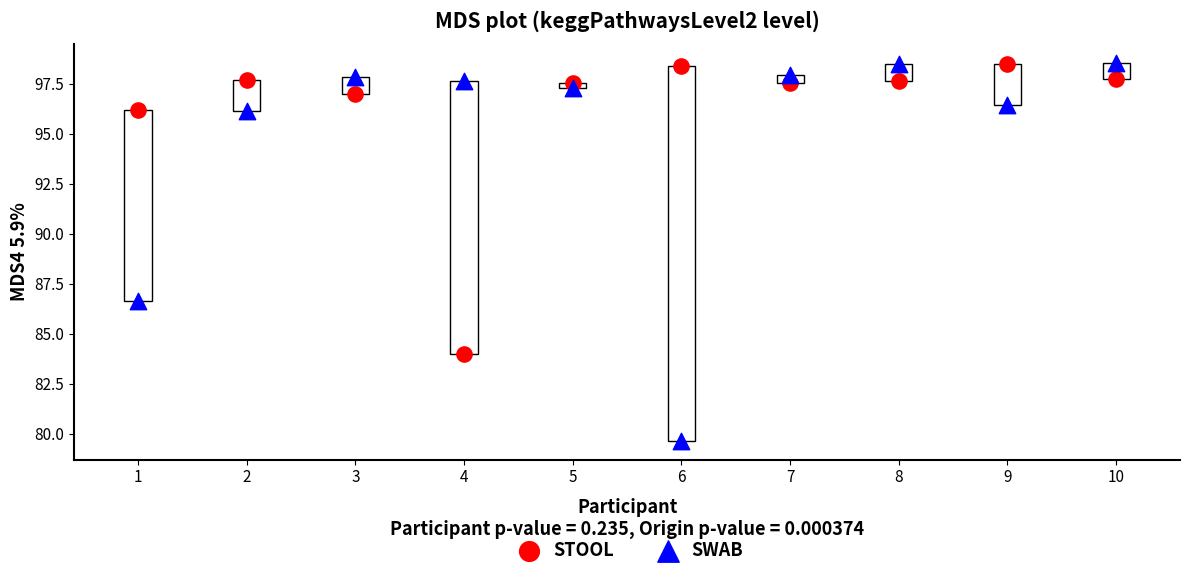

Across all data points, what is the range of X values (max minus min)?

9.0